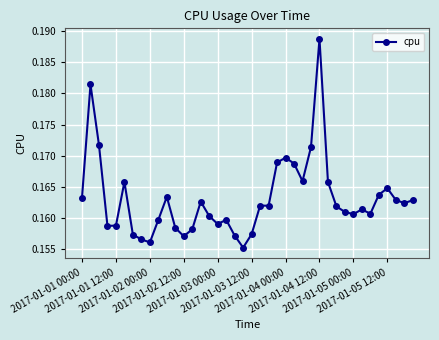

Count the values in the range 0 to 1.

40